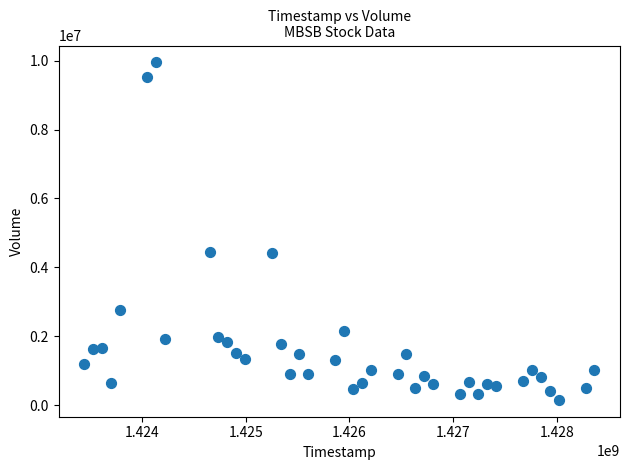

What is the range of Y values (max minus min)?

9799100